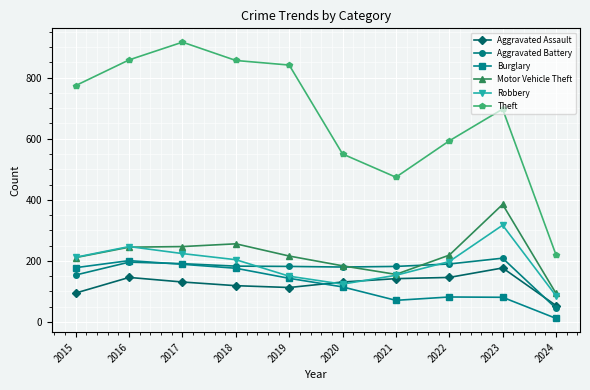

True or false: Robbery has more than 1 interior local peaks.

True